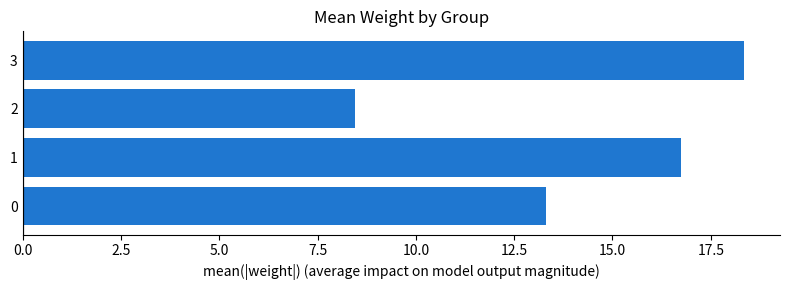

Read the value at 3.

18.3